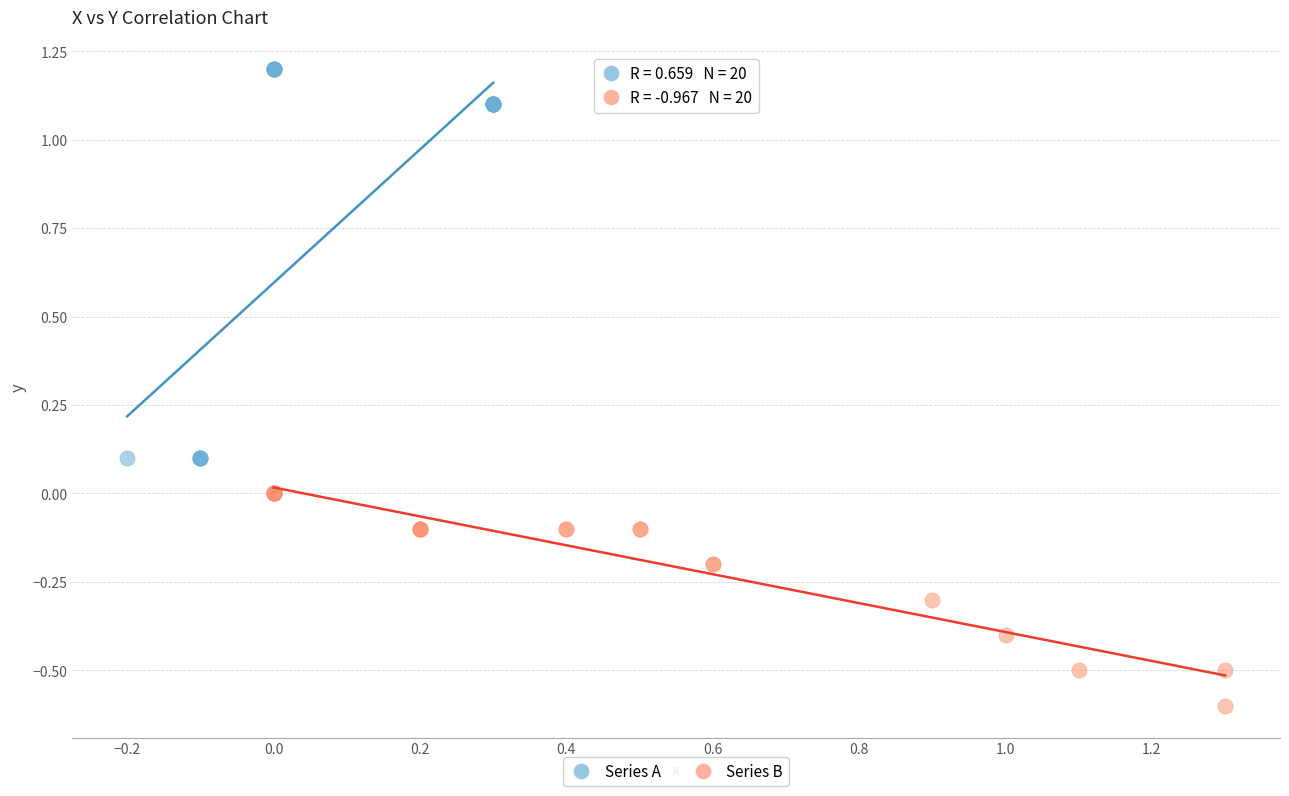

What are all the series names shown in the legend?

Series A, Series B